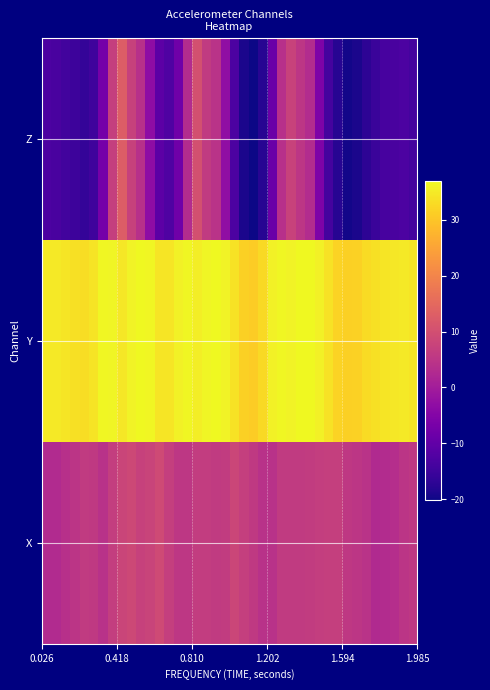

How many categories are shown in the chart?

40